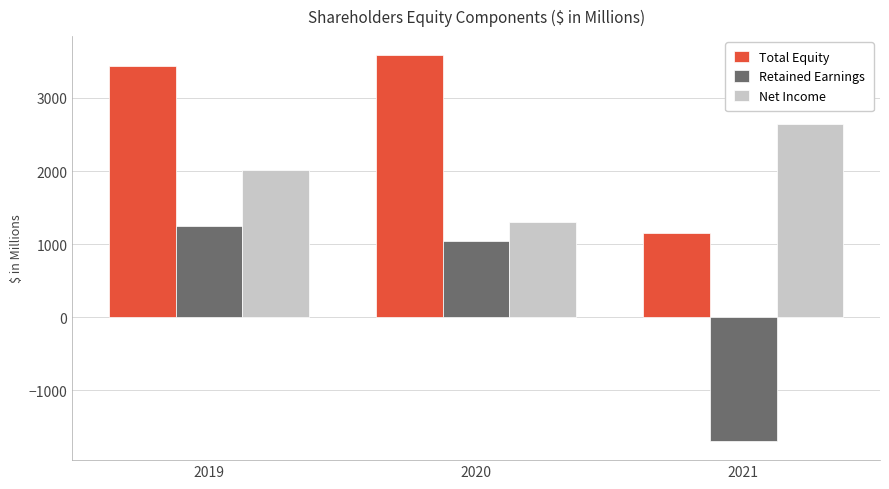

Is the value of Net Income at 2019 greater than the value of Retained Earnings at 2021?

Yes